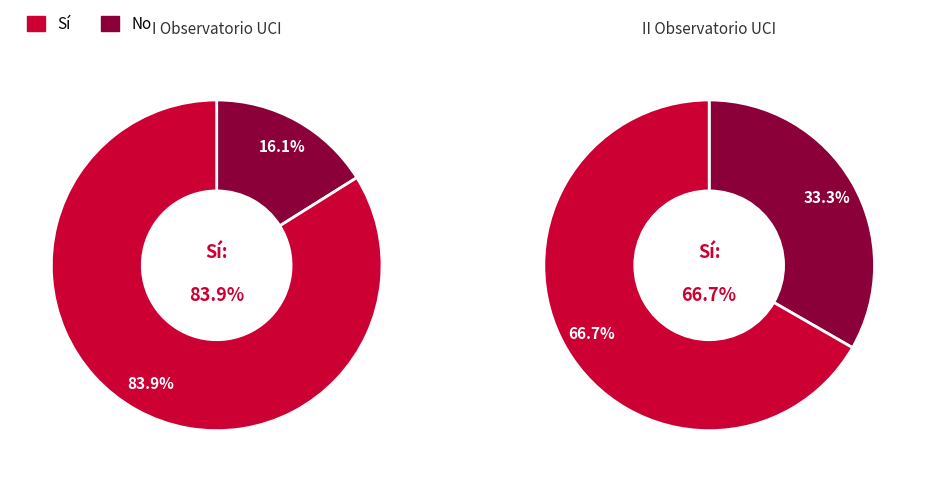

The 10 slice represents 7% of the pie. True or false?

False